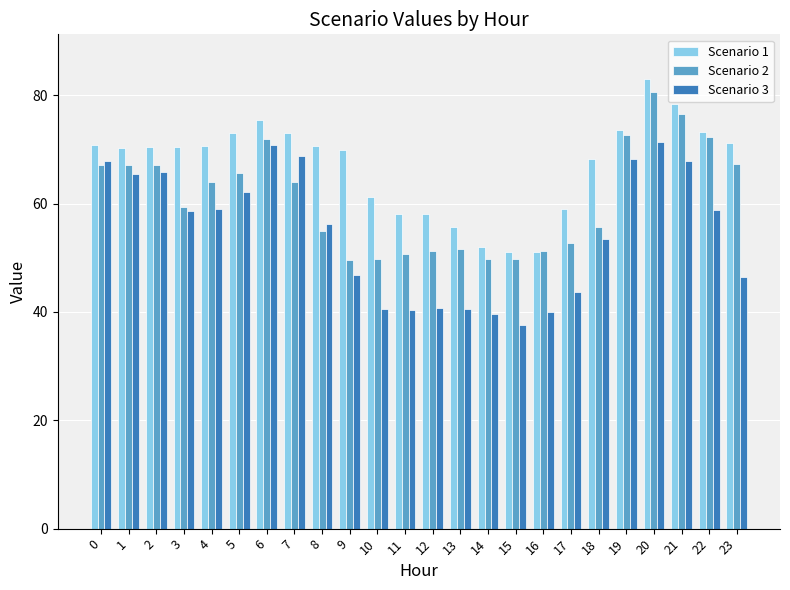

Rank the series by their average value, from highest to lowest.

Scenario 1, Scenario 2, Scenario 3